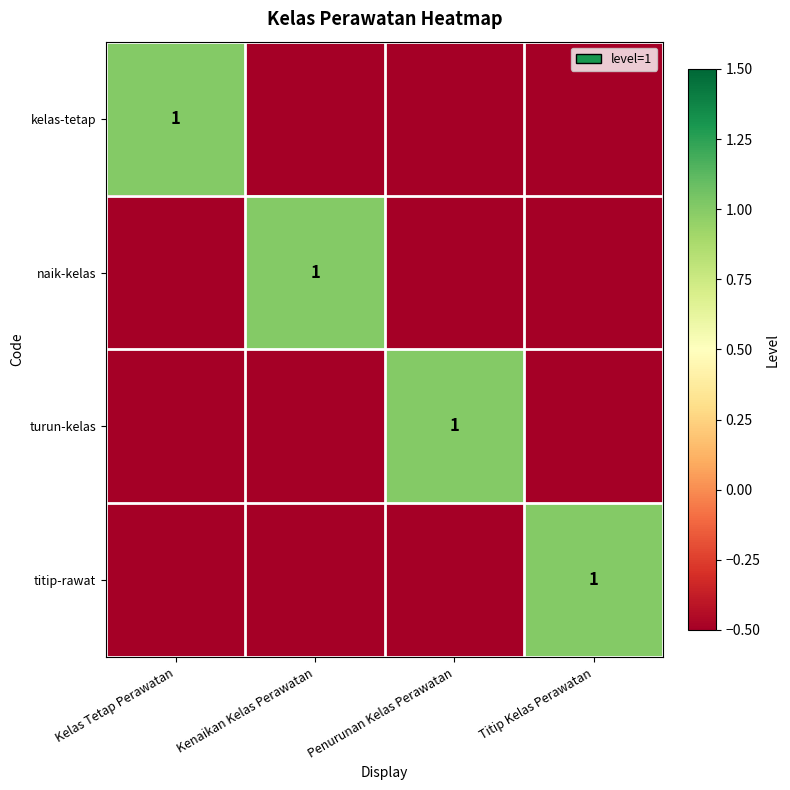

The value of kelas-tetap at Kelas Tetap Perawatan is 1.0. True or false?

True